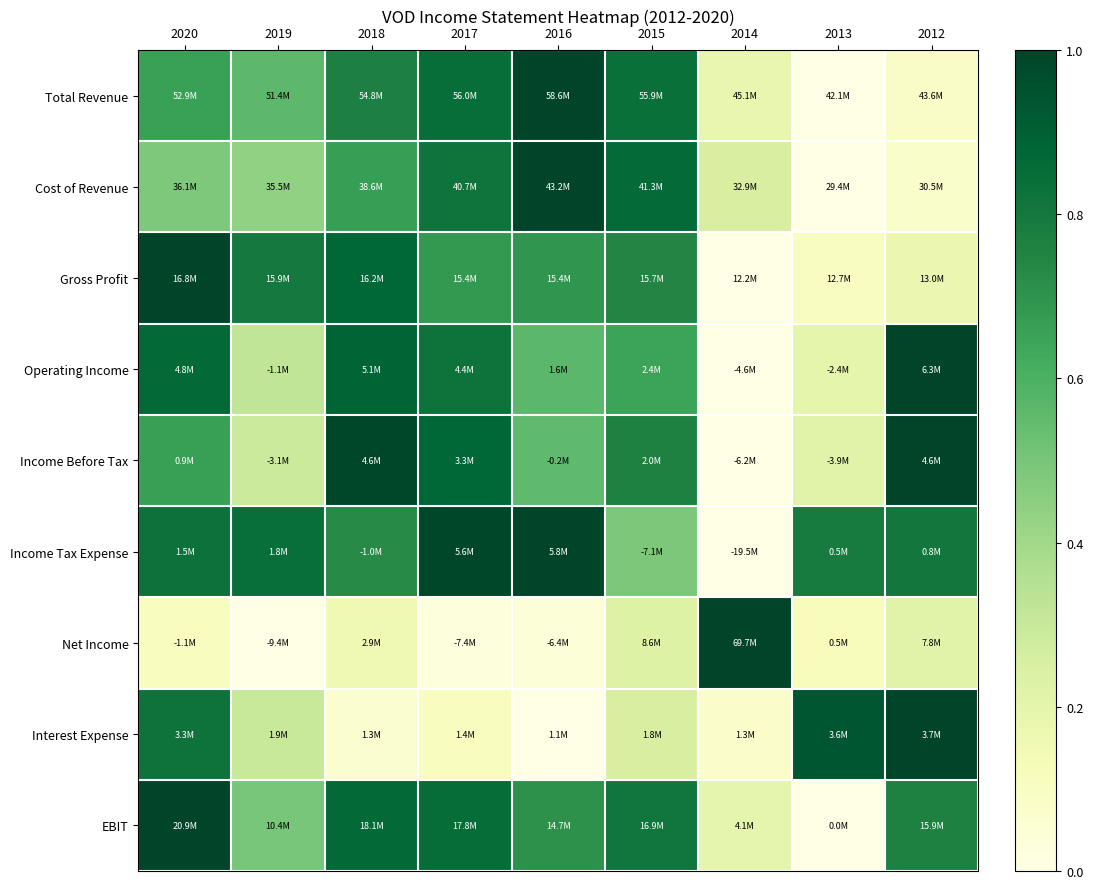

Reading left to right, list all the values displayed in this chart.

Total Revenue: 2020=0.7	2019=0.6	2018=0.8	2017=0.8	2016=1.0	2015=0.8	2014=0.2	2013=0.0	2012=0.1
Cost of Revenue: 2020=0.5	2019=0.4	2018=0.7	2017=0.8	2016=1.0	2015=0.9	2014=0.3	2013=0.0	2012=0.1
Gross Profit: 2020=1.0	2019=0.8	2018=0.9	2017=0.7	2016=0.7	2015=0.7	2014=0.0	2013=0.1	2012=0.2
Operating Income: 2020=0.9	2019=0.3	2018=0.9	2017=0.8	2016=0.6	2015=0.6	2014=0.0	2013=0.2	2012=1.0
Income Before Tax: 2020=0.7	2019=0.3	2018=1.0	2017=0.9	2016=0.6	2015=0.8	2014=0.0	2013=0.2	2012=1.0
Income Tax Expense: 2020=0.8	2019=0.8	2018=0.7	2017=1.0	2016=1.0	2015=0.5	2014=0.0	2013=0.8	2012=0.8
Net Income: 2020=0.1	2019=0.0	2018=0.2	2017=0.0	2016=0.0	2015=0.2	2014=1.0	2013=0.1	2012=0.2
Interest Expense: 2020=0.8	2019=0.3	2018=0.1	2017=0.1	2016=0.0	2015=0.3	2014=0.1	2013=0.9	2012=1.0
EBIT: 2020=1.0	2019=0.5	2018=0.9	2017=0.8	2016=0.7	2015=0.8	2014=0.2	2013=0.0	2012=0.8